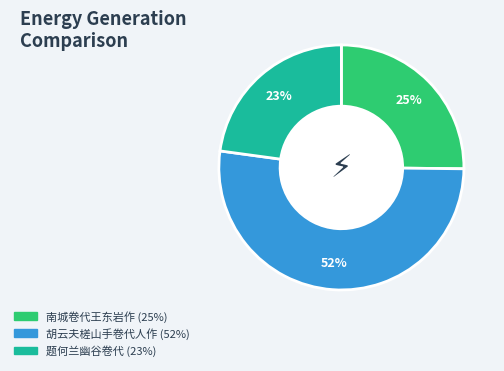

Do 胡云夫槎山手卷代人作 and 南城卷代王东岩作 together represent more than half of the pie?

Yes